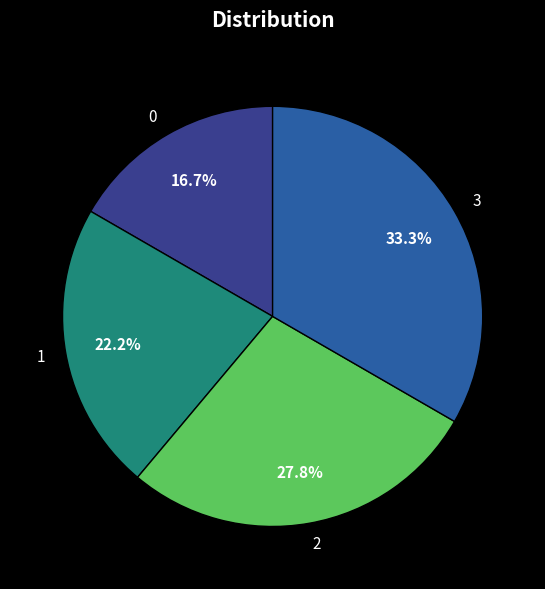

What percentage is the 0 slice, to the nearest percent?

17%